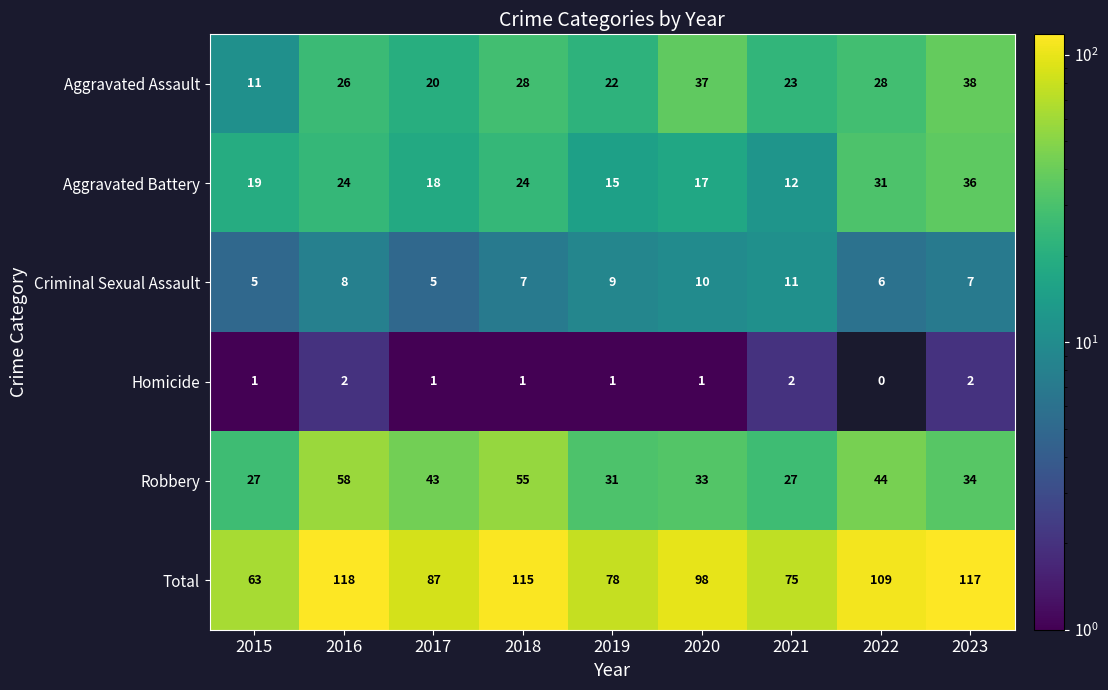

Between 2018 and 2019, which series saw the biggest shift?

Total